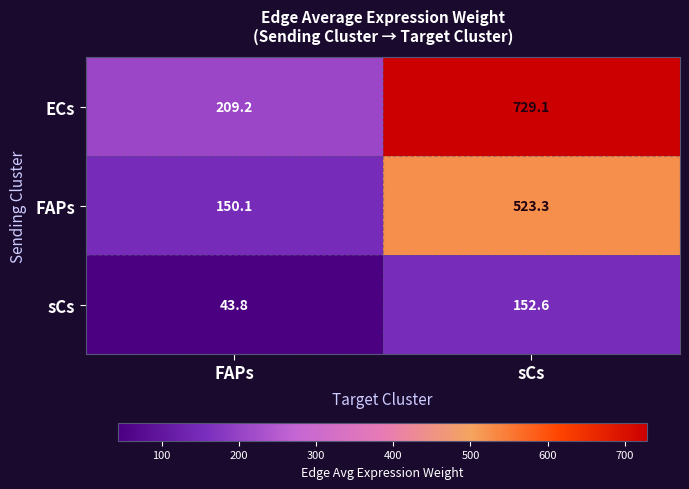

Which category has the highest value across all series?

sCs